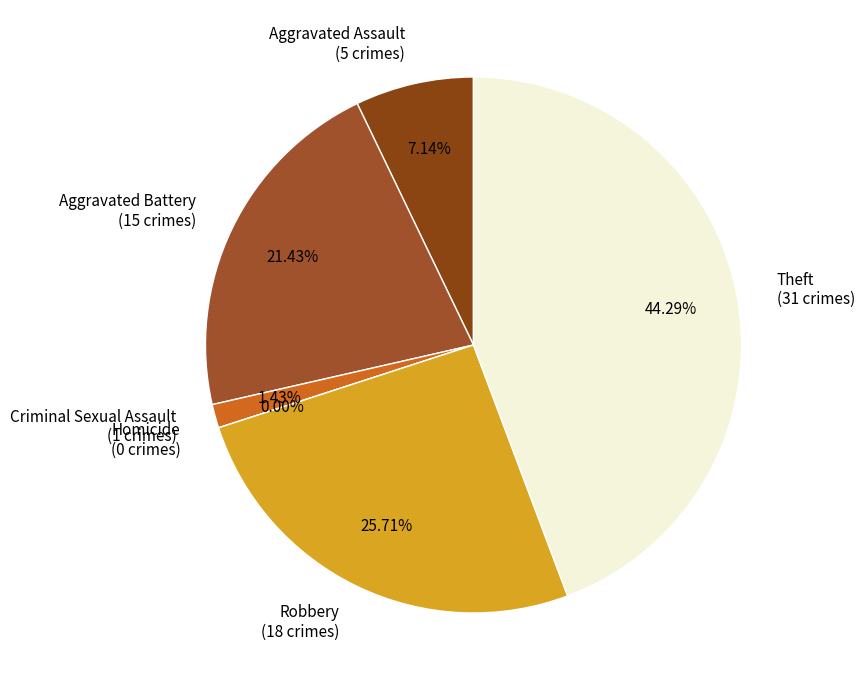

To the nearest percent, what is the combined percentage of Robbery and Criminal Sexual Assault?

27%